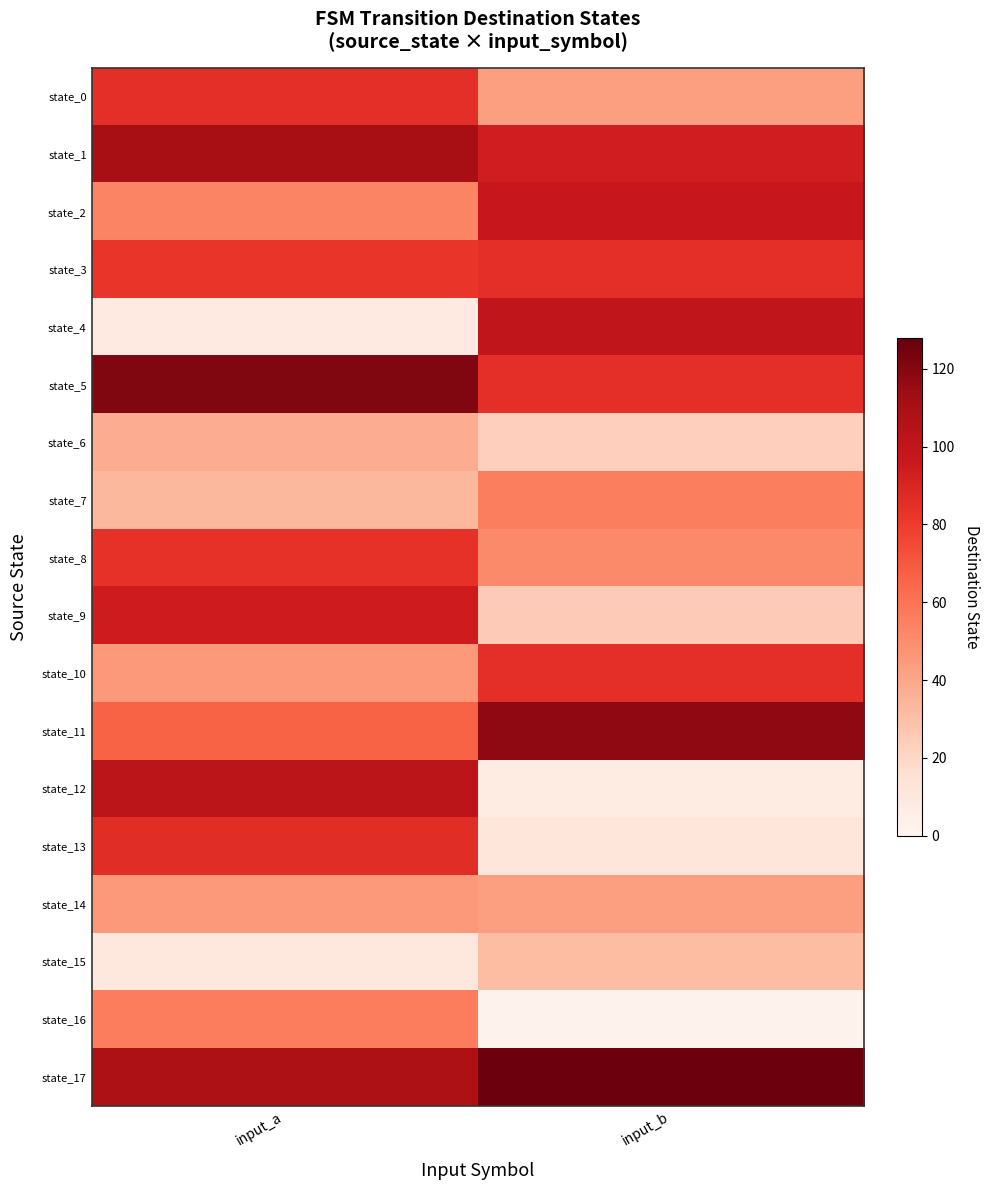

Reading left to right, list all the values displayed in this chart.

state_0: input_a=85	input_b=43
state_1: input_a=110	input_b=93
state_2: input_a=53	input_b=97
state_3: input_a=82	input_b=85
state_4: input_a=8	input_b=100
state_5: input_a=121	input_b=85
state_6: input_a=37	input_b=23
state_7: input_a=33	input_b=55
state_8: input_a=84	input_b=51
state_9: input_a=94	input_b=25
state_10: input_a=45	input_b=85
state_11: input_a=66	input_b=117
state_12: input_a=102	input_b=7
state_13: input_a=86	input_b=11
state_14: input_a=45	input_b=43
state_15: input_a=10	input_b=31
state_16: input_a=56	input_b=2
state_17: input_a=108	input_b=126